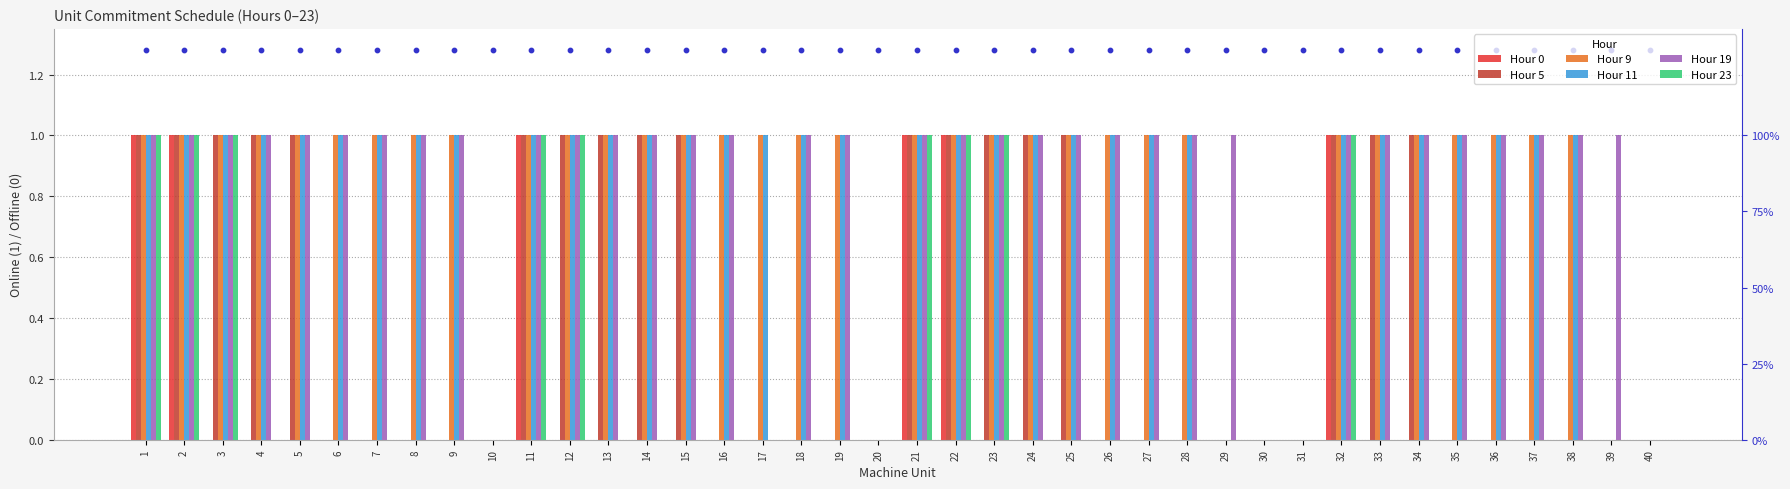

Is the value of Hour 23 at 33 greater than the value of Hour 5 at 4?

No